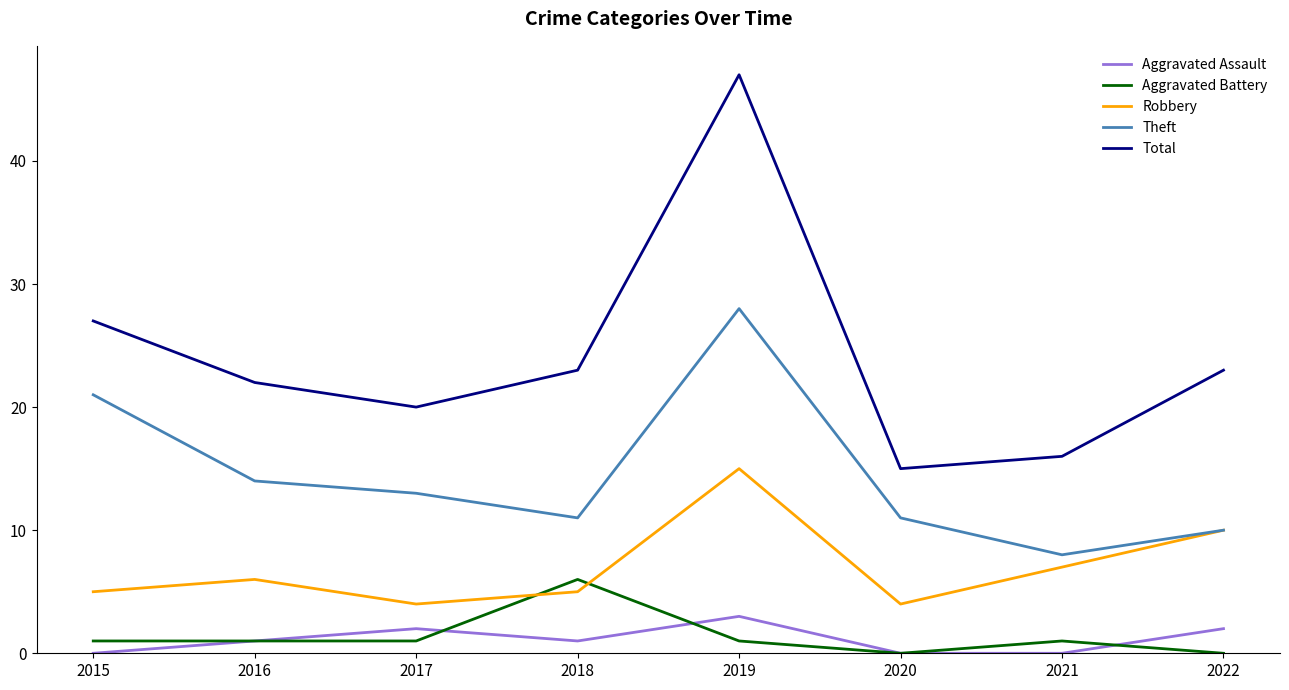

What are all the series names shown in the legend?

Aggravated Assault, Aggravated Battery, Robbery, Theft, Total